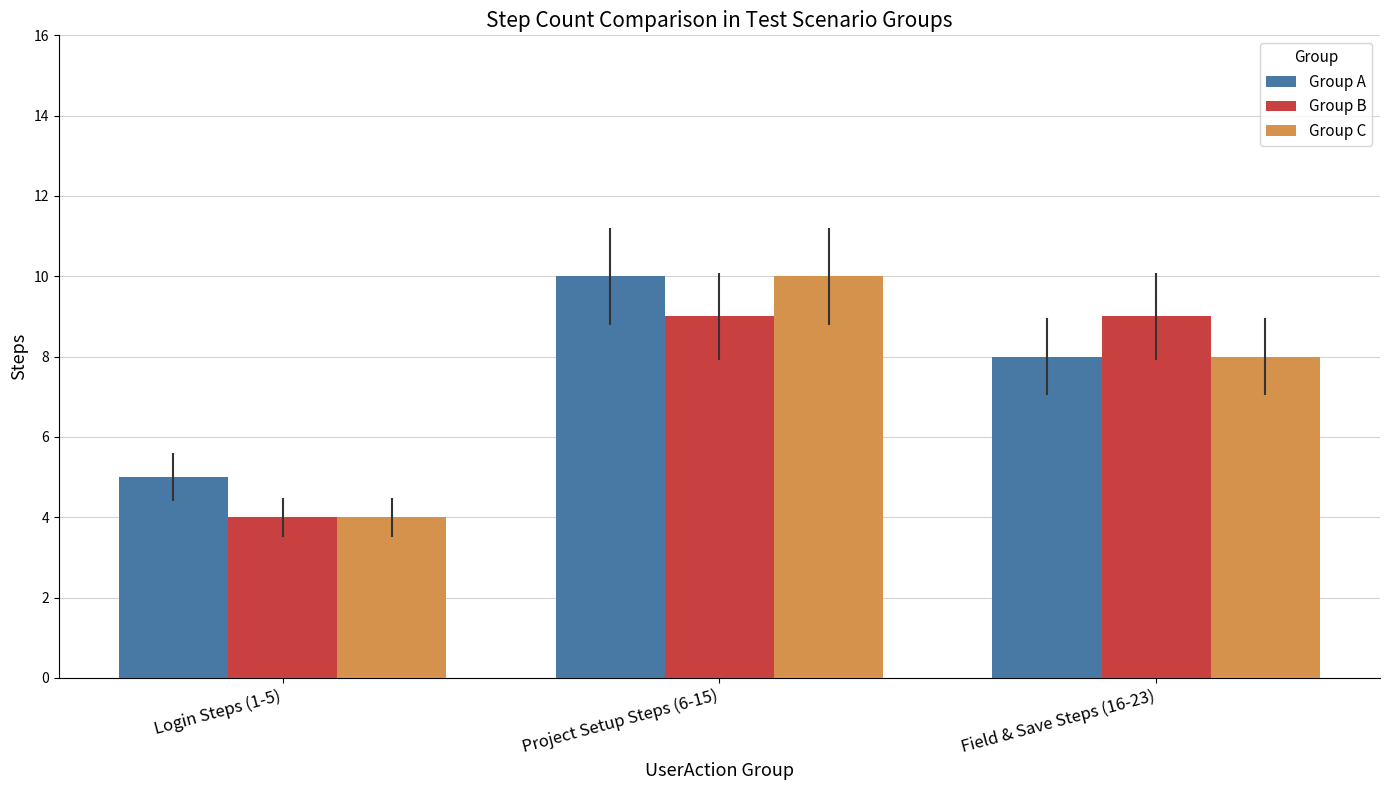

What is the minimum value shown in the chart?

4